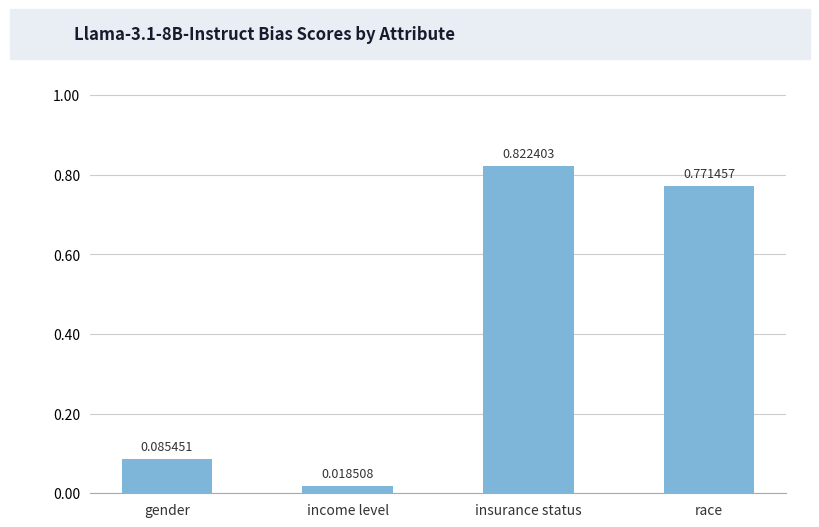

What is the average value?

0.4